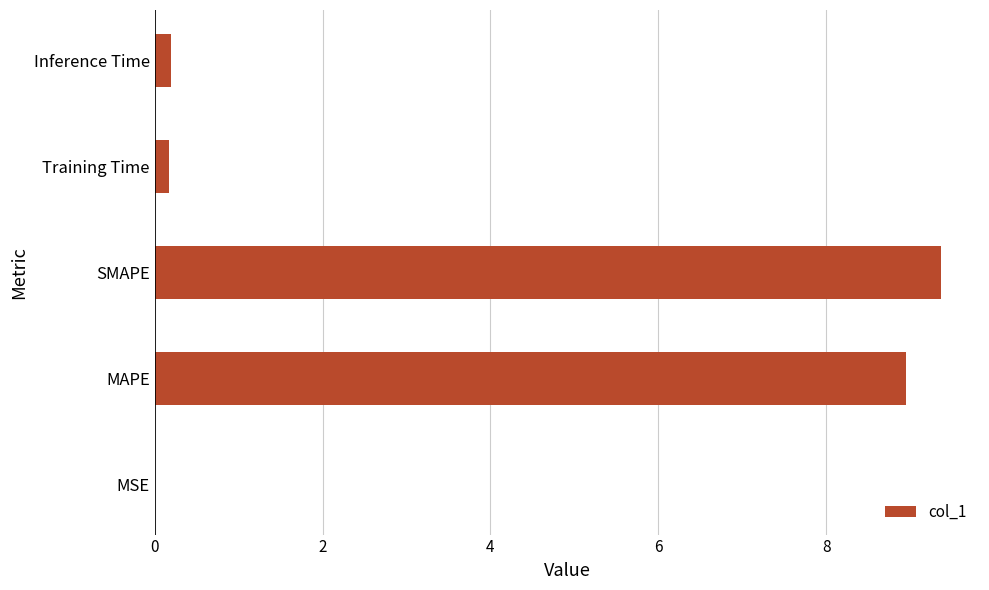

The value at SMAPE is 9.4. True or false?

True